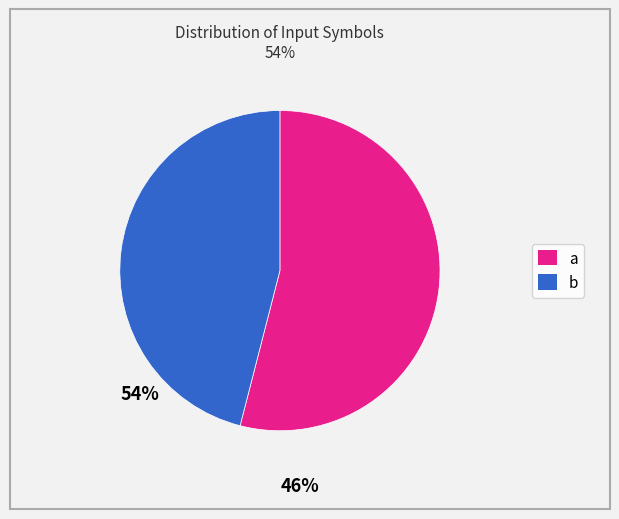

Between a and b, which is larger?

a